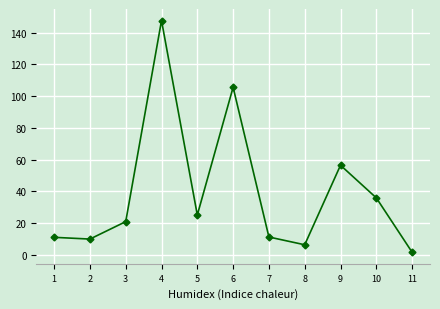

How many lines are shown in the chart?

1